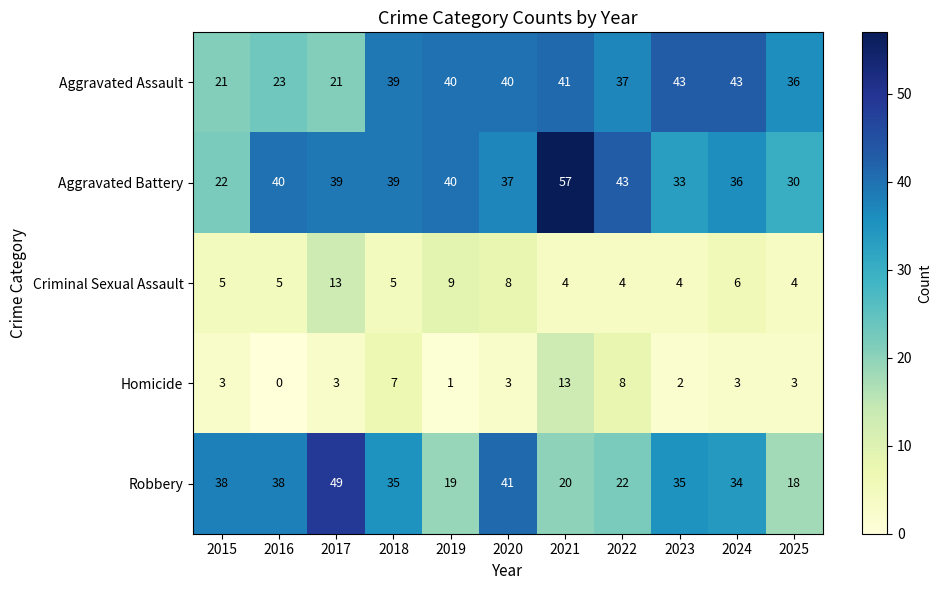

True or false: Aggravated Battery has a value of 30 at 2025.

True